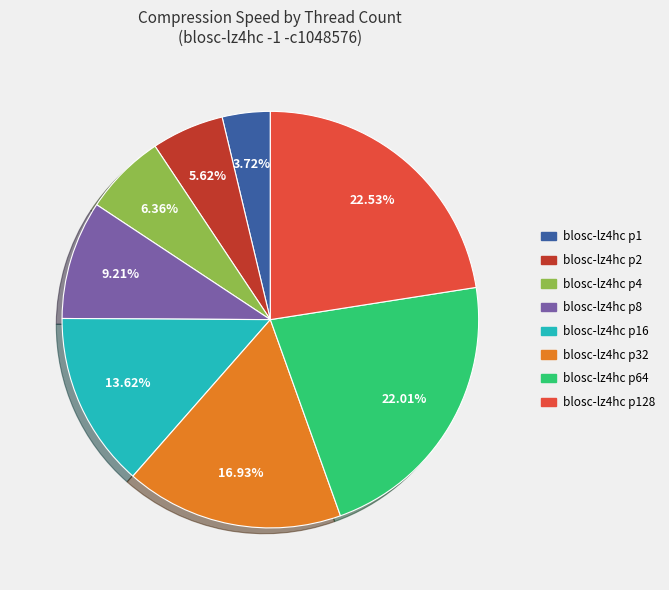

Is there a majority slice in this chart?

No